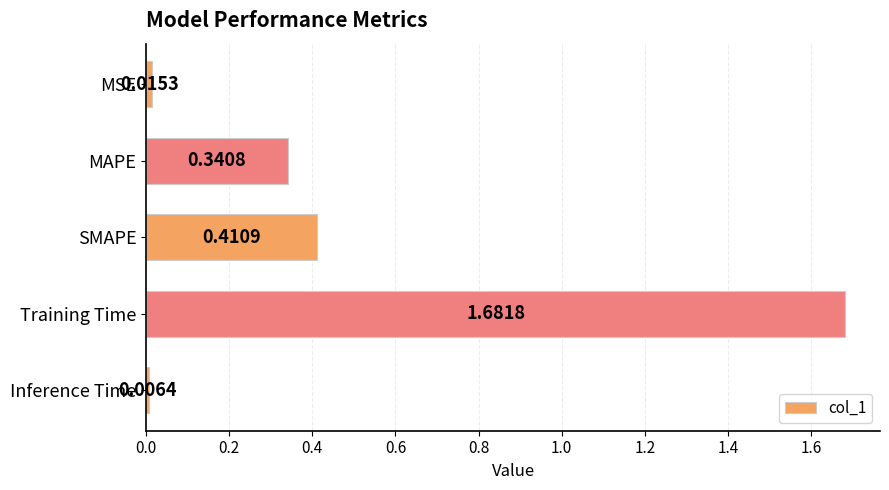

What is the average value?

0.5